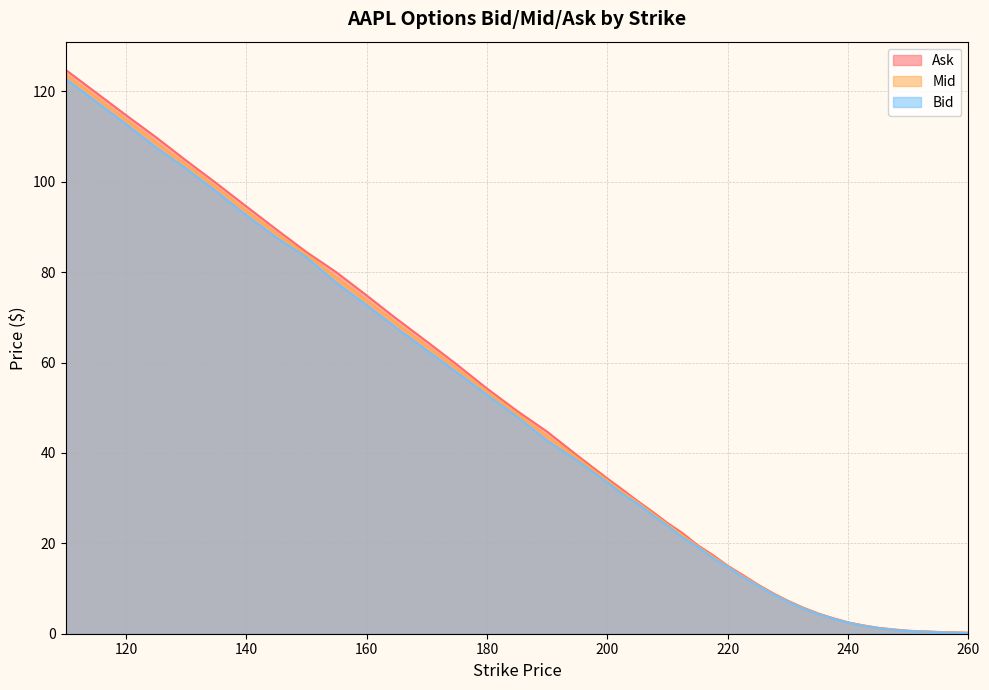

Reading right to left, what are all the values shown in this chart?

Bid: 0.2	0.3	0.6	0.8	1.2	1.7	2.5	3.3	4.3	5.6	7.1	8.8	10.7	12.5	14.8	16.8	19.2	21.3	23.9	26.2	28.8	30.9	33.5	38.3	42.7	48.0	52.9	57.8	62.7	67.6	72.7	77.6	83.3	87.7	92.6	97.8	102.9	107.6	112.8	122.8
Mid: 0.2	0.4	0.6	0.9	1.3	1.8	2.5	3.4	4.4	5.7	7.2	8.9	10.8	12.8	14.9	17.1	19.4	21.8	24.2	26.6	29.1	31.4	33.9	38.9	43.7	48.6	53.5	58.7	63.7	68.6	73.8	78.8	83.9	88.5	93.6	98.8	103.8	108.7	113.8	123.8
Ask: 0.2	0.4	0.7	1.0	1.3	1.9	2.5	3.5	4.5	5.8	7.3	9.0	10.9	13.0	15.1	17.4	19.6	22.2	24.5	27.0	29.4	31.9	34.4	39.5	44.7	49.3	54.2	59.5	64.7	69.7	74.8	80.0	84.5	89.5	94.5	99.7	104.7	109.8	114.8	124.8